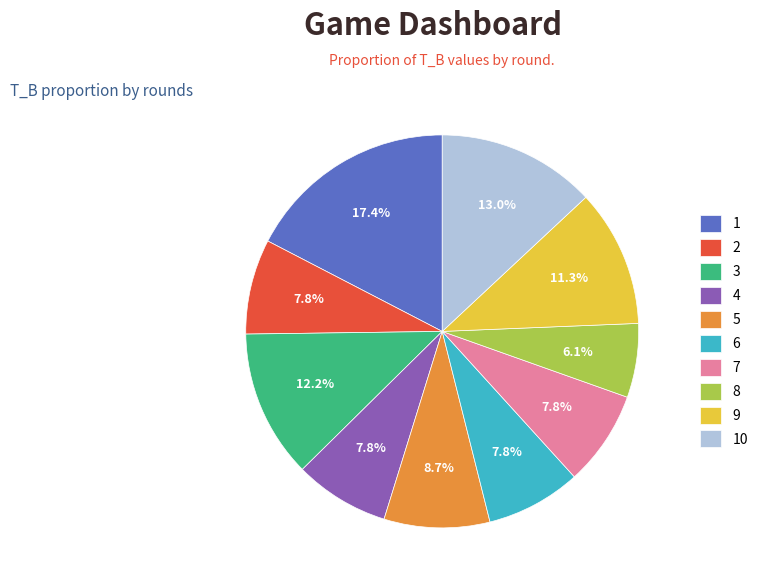

Is there any slice that represents more than half of the pie?

No